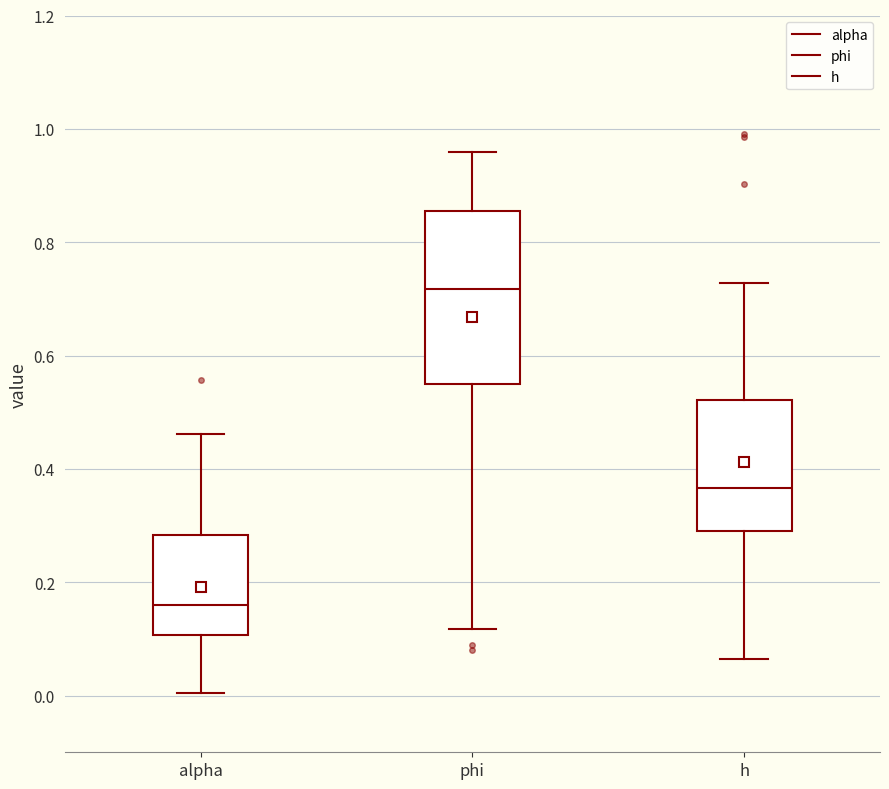

Comparing the boxes themselves (not the whiskers), which one is the tallest?

phi